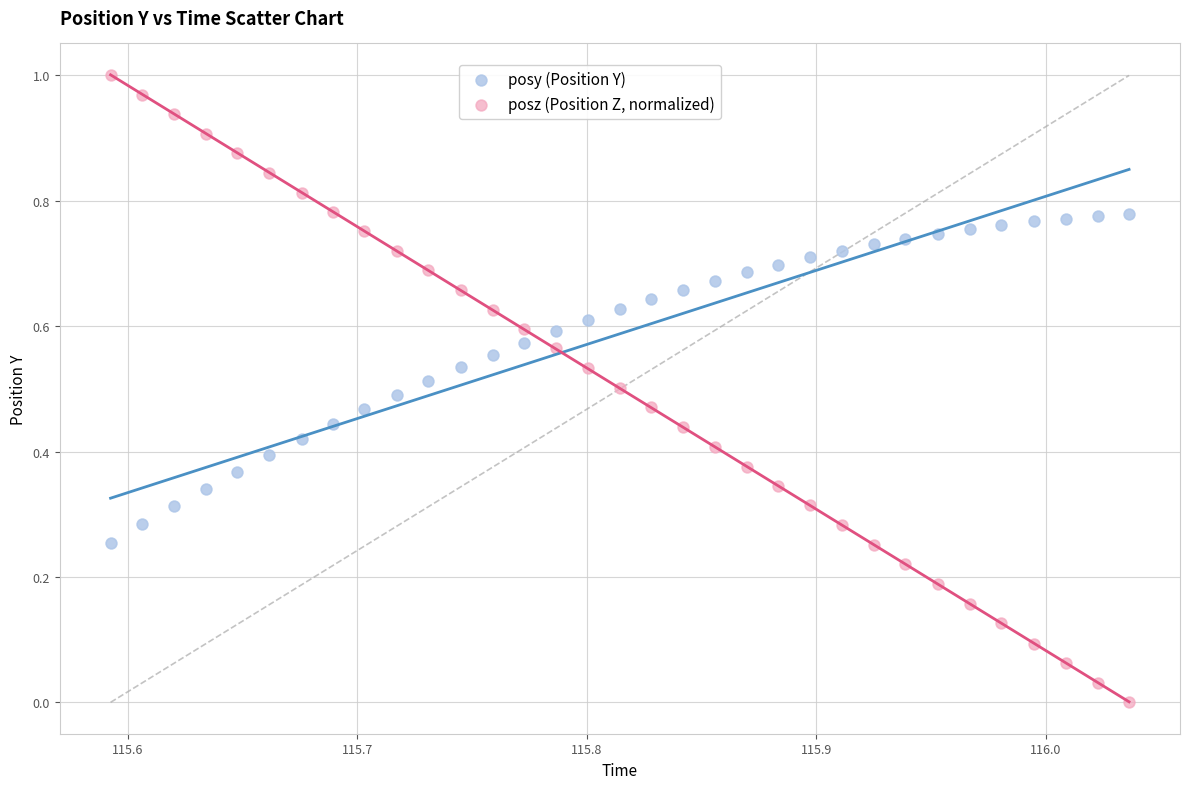

Which series contains the lowest Y value?

posz (Position Z, normalized)